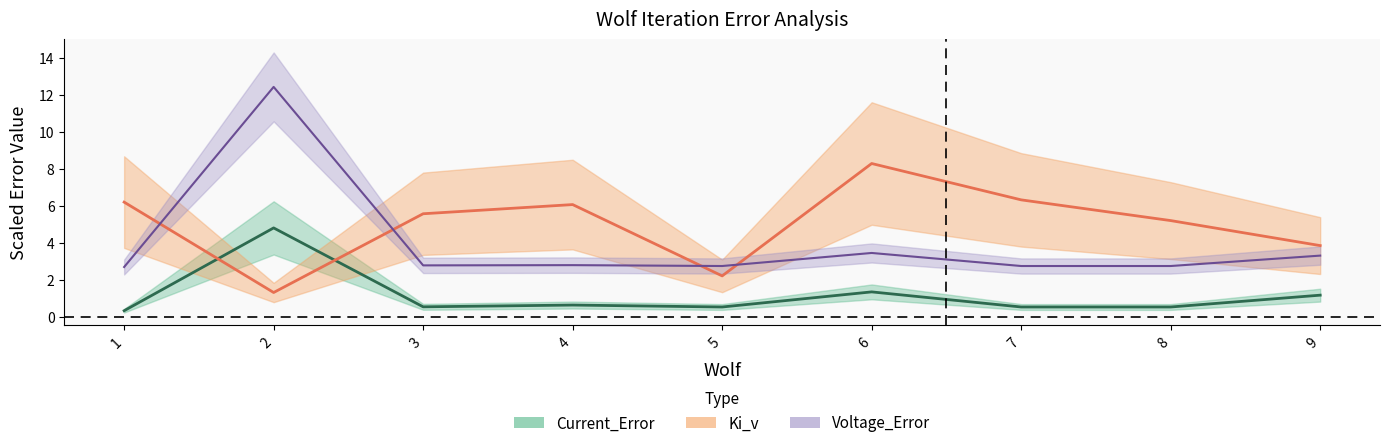

Does the chart display data point markers on the line(s)?

No